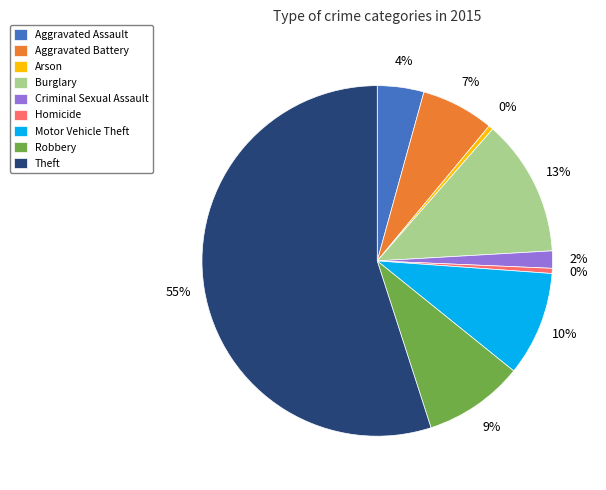

Which category accounts for the majority?

Theft